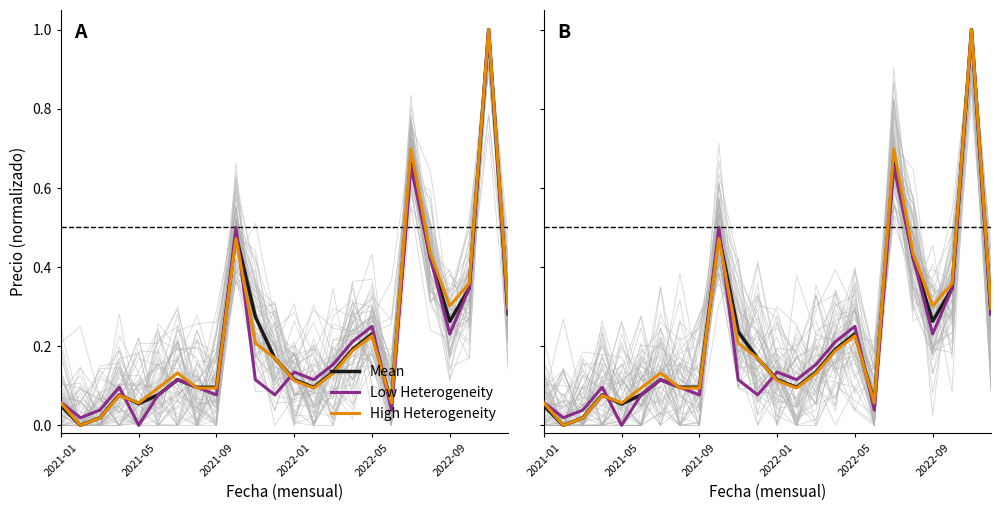

Rank the series at 18 from highest to lowest value.

High Heterogeneity, Mean, Low Heterogeneity